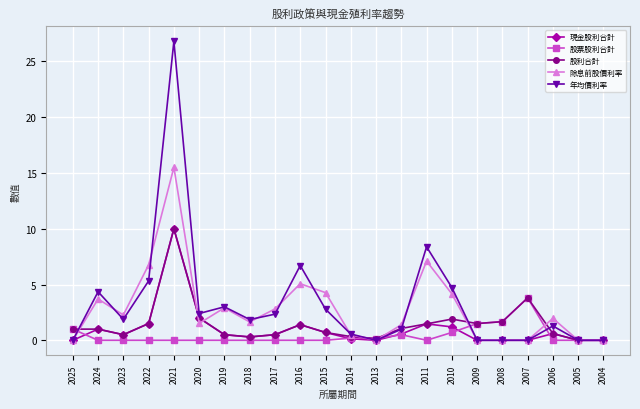

What is the sum of all 現金股利合計 values?

22.4